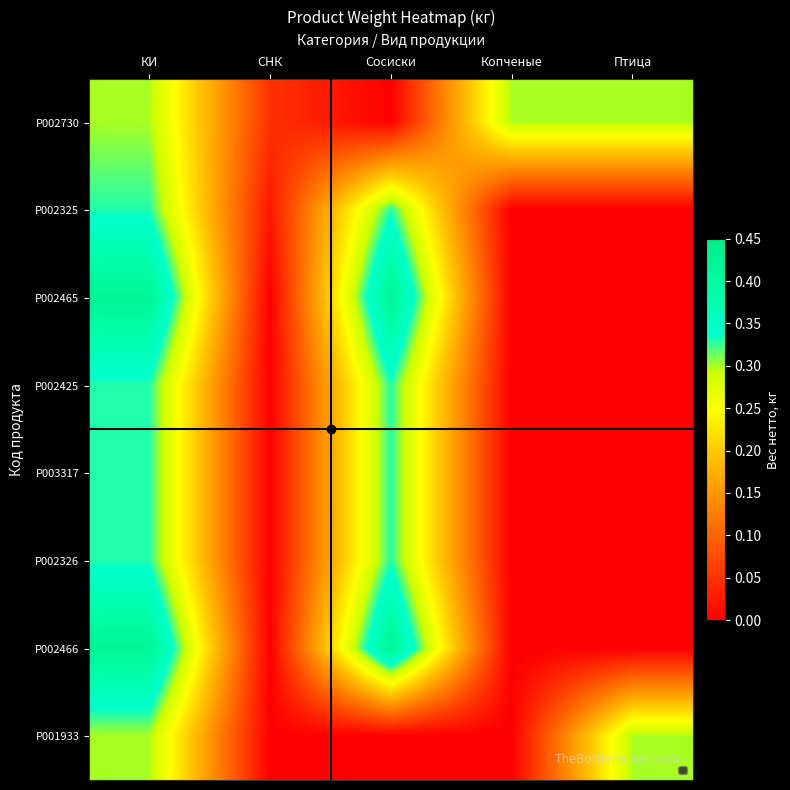

Reading right to left, transcribe all the data shown in this chart.

P002730: Птица=0.3	Копченые=0.3	Сосиски=0.0	СНК=0.1	КИ=0.3
P002325: Птица=0.0	Копченые=0.0	Сосиски=0.3	СНК=0.0	КИ=0.3
P002465: Птица=0.0	Копченые=0.0	Сосиски=0.4	СНК=0.0	КИ=0.4
P002425: Птица=0.0	Копченые=0.0	Сосиски=0.3	СНК=0.0	КИ=0.3
P003317: Птица=0.0	Копченые=0.0	Сосиски=0.3	СНК=0.0	КИ=0.3
P002326: Птица=0.0	Копченые=0.0	Сосиски=0.3	СНК=0.0	КИ=0.3
P002466: Птица=0.0	Копченые=0.0	Сосиски=0.4	СНК=0.0	КИ=0.4
P001933: Птица=0.3	Копченые=0.0	Сосиски=0.0	СНК=0.0	КИ=0.3